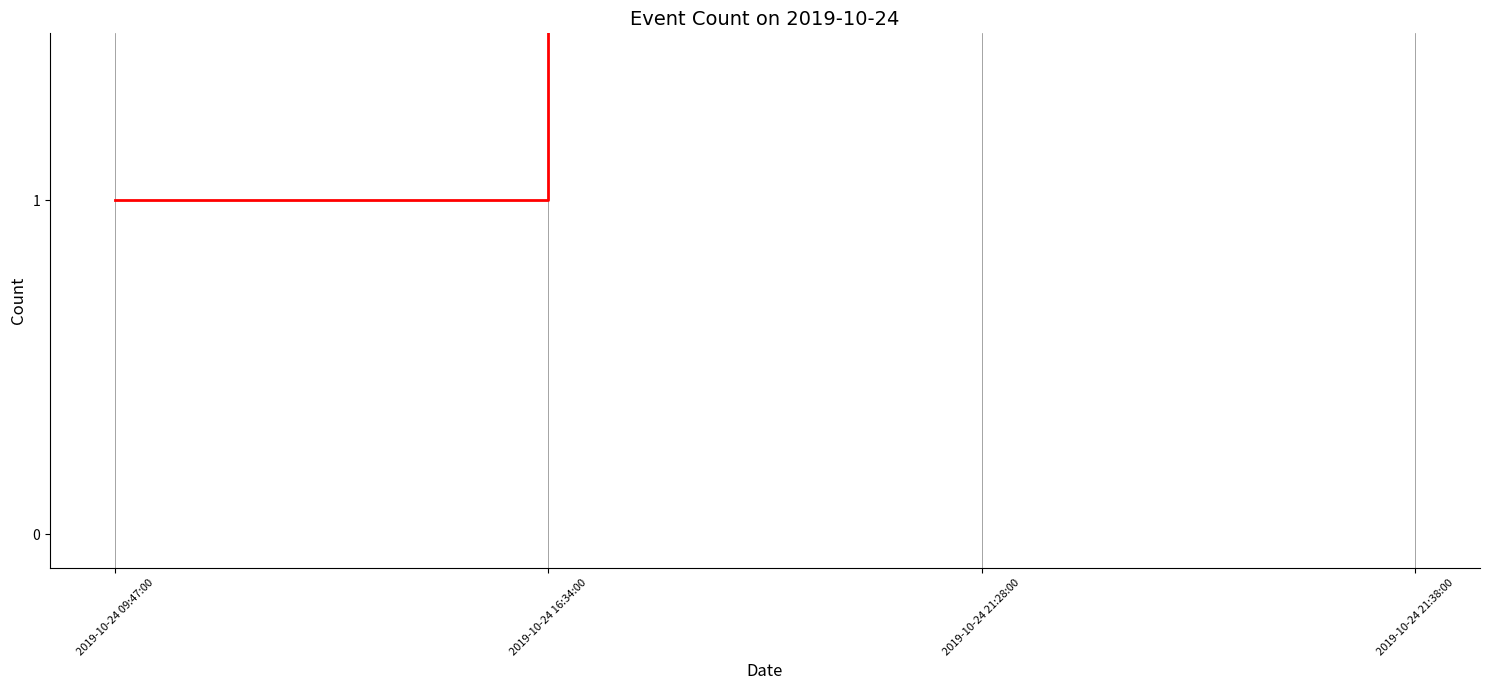

What is the label of the 1st point from the left?

2019-10-24 09:47:00